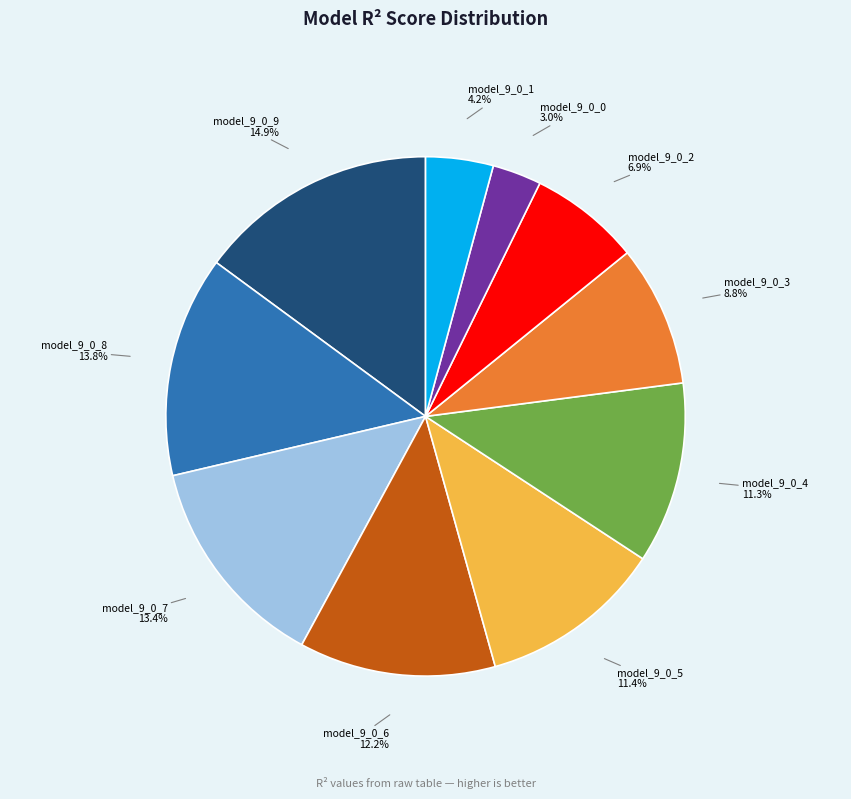

Is there any slice that represents more than half of the pie?

No